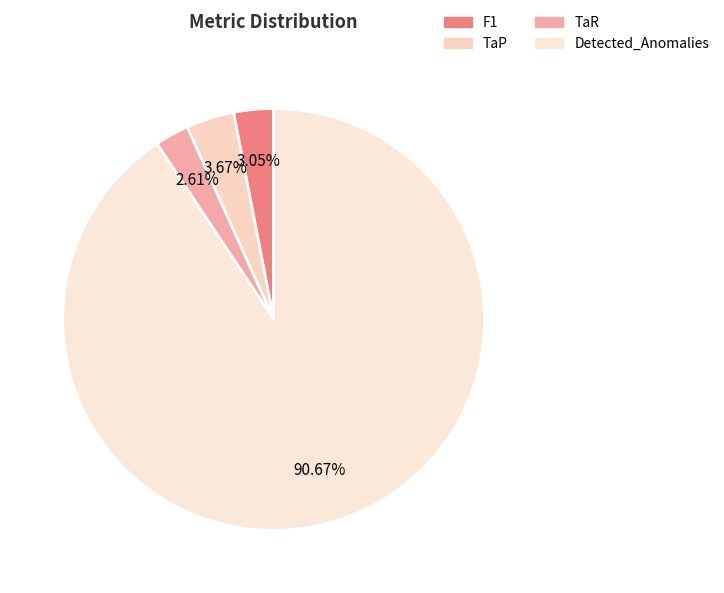

What is the change in value from F1 to Detected_Anomalies?

+19.3